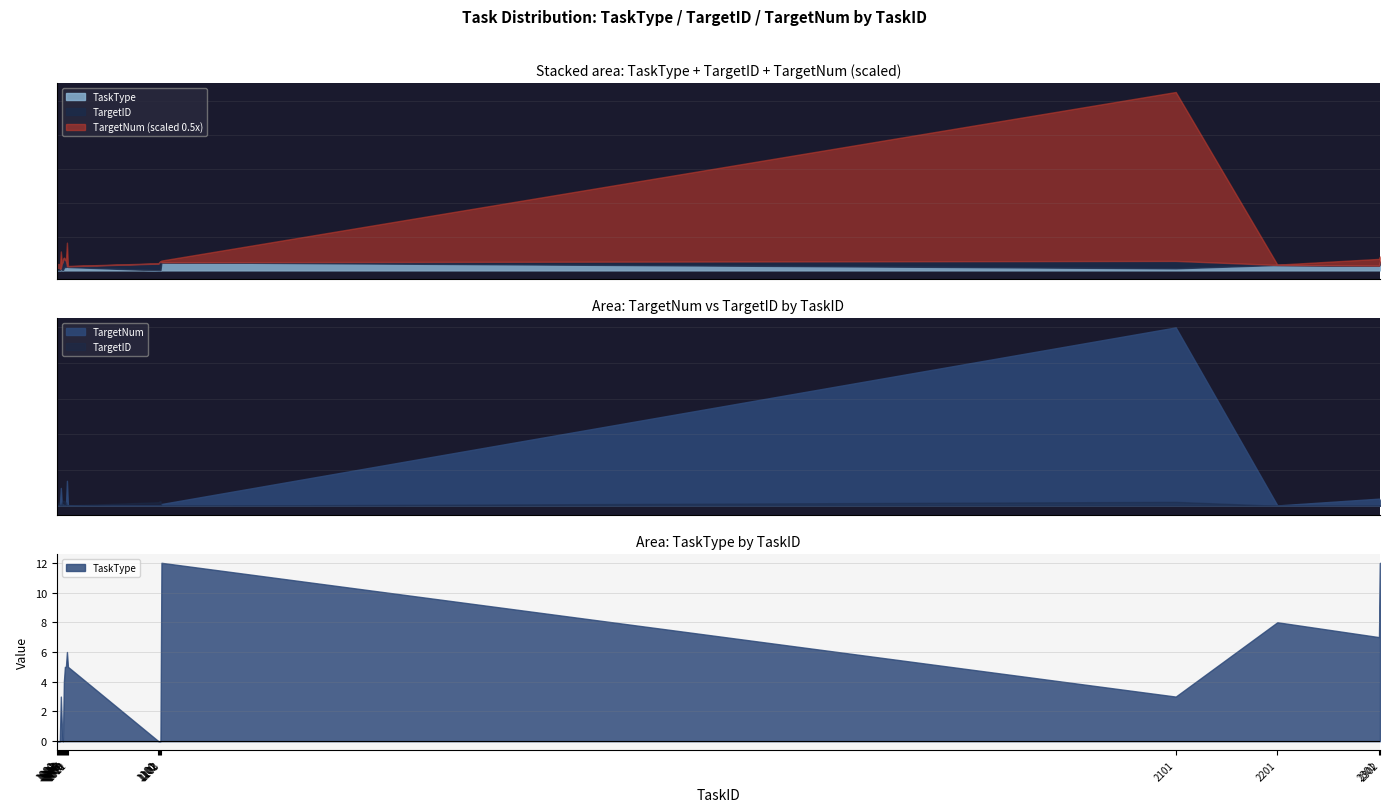

What is the sum of the TargetID values at 1101 and 1004?

12